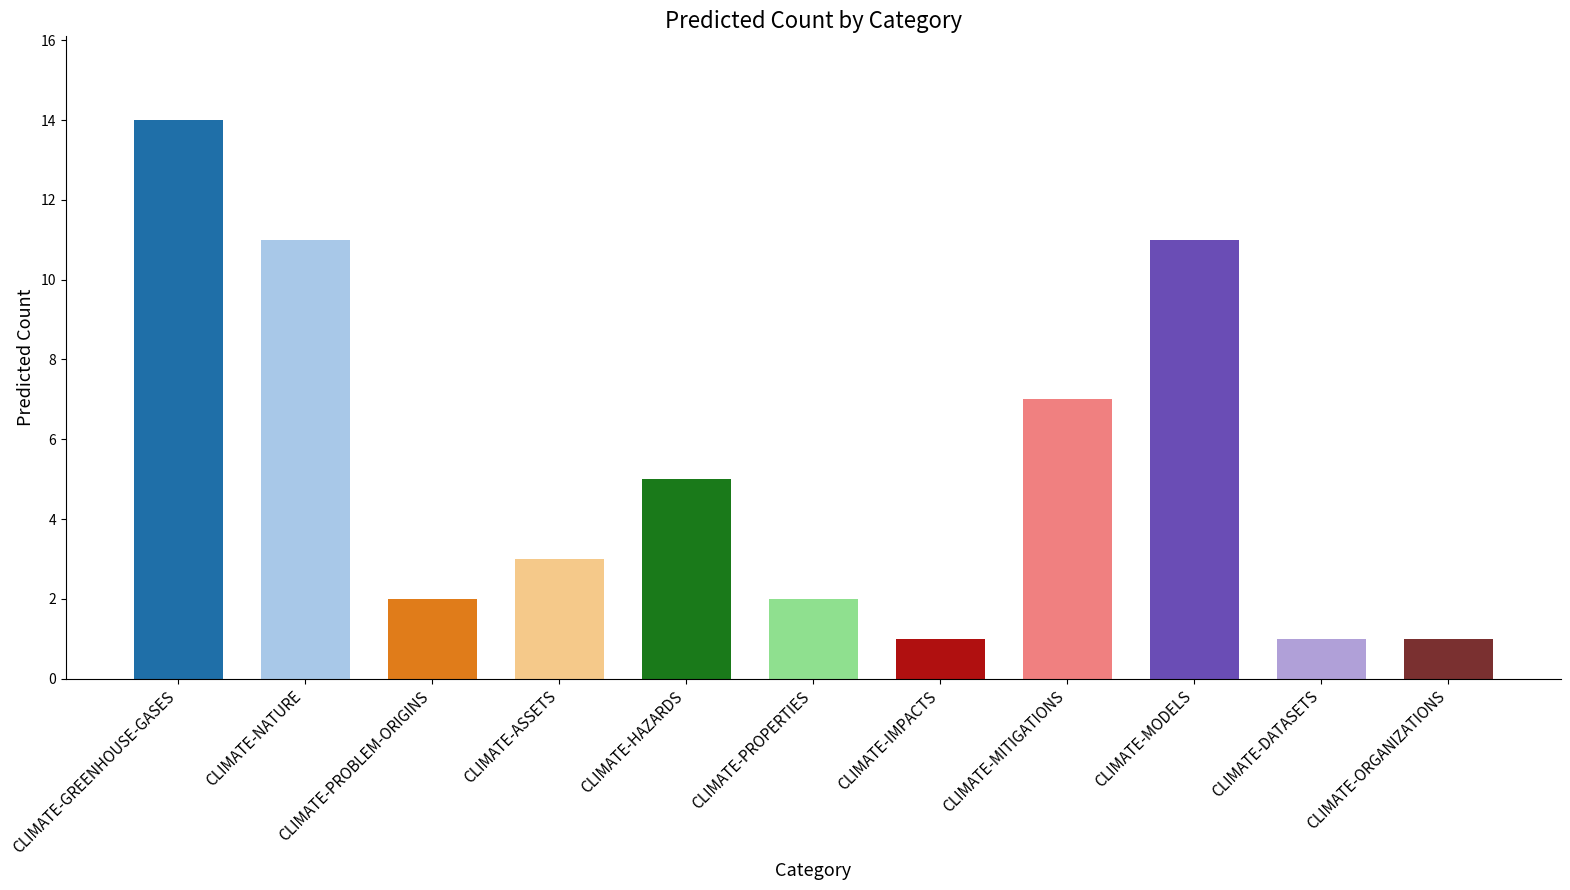

Approximately how many times larger is the value at CLIMATE-GREENHOUSE-GASES compared to CLIMATE-PROBLEM-ORIGINS?

7.0